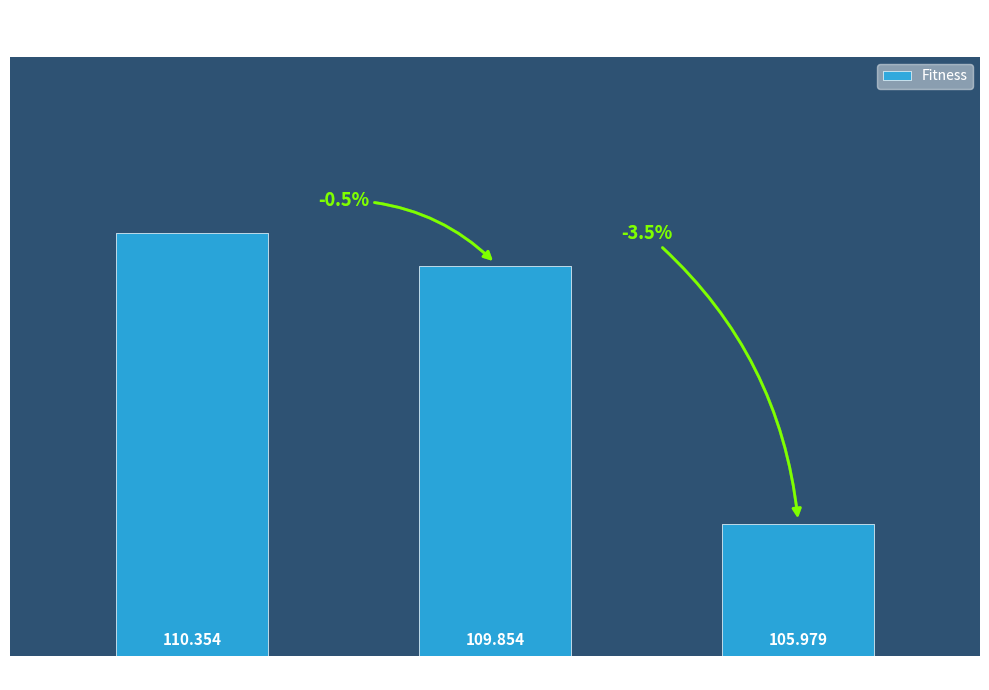

Rank the categories by value from highest to lowest.

Gen 0, Gen 1, Gen 243